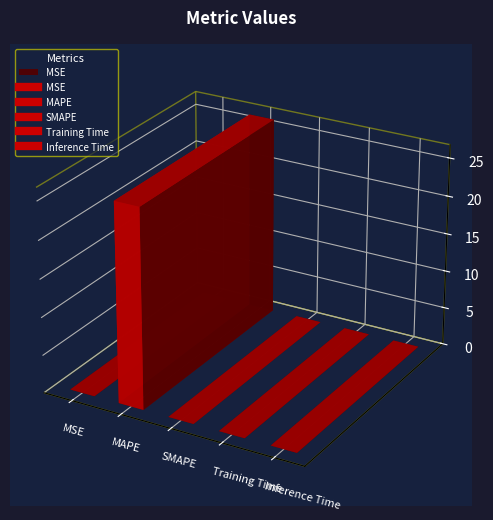

What is the label of the 3rd point from the right?

SMAPE